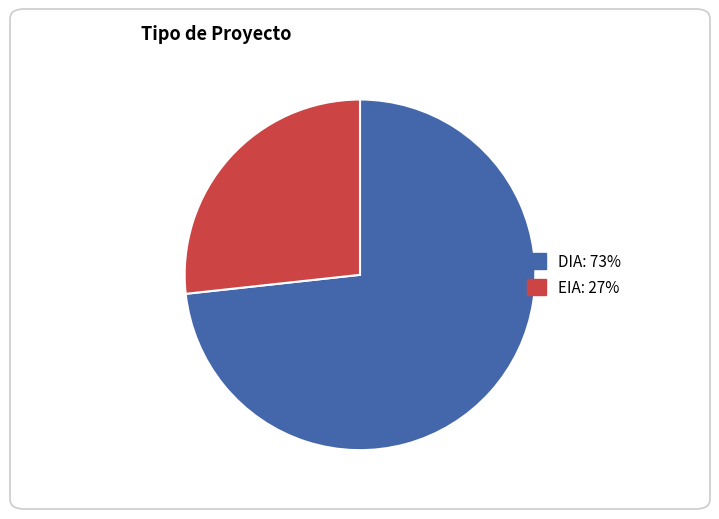

Which slice is the largest?

DIA